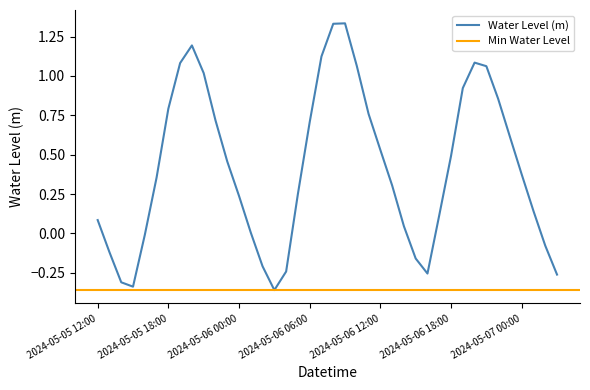

Reading left to right, transcribe all the data shown in this chart.

2024-05-05 12:00=0.1	2024-05-05 13:00=-0.1	2024-05-05 14:00=-0.3	2024-05-05 15:00=-0.3	2024-05-05 16:00=-0.0	2024-05-05 17:00=0.4	2024-05-05 18:00=0.8	2024-05-05 19:00=1.1	2024-05-05 20:00=1.2	2024-05-05 21:00=1.0	2024-05-05 22:00=0.7	2024-05-05 23:00=0.5	2024-05-06 00:00=0.2	2024-05-06 01:00=0.0	2024-05-06 02:00=-0.2	2024-05-06 03:00=-0.4	2024-05-06 04:00=-0.2	2024-05-06 05:00=0.3	2024-05-06 06:00=0.7	2024-05-06 07:00=1.1	2024-05-06 08:00=1.3	2024-05-06 09:00=1.3	2024-05-06 10:00=1.1	2024-05-06 11:00=0.8	2024-05-06 12:00=0.5	2024-05-06 13:00=0.3	2024-05-06 14:00=0.0	2024-05-06 15:00=-0.2	2024-05-06 16:00=-0.3	2024-05-06 17:00=0.1	2024-05-06 18:00=0.5	2024-05-06 19:00=0.9	2024-05-06 20:00=1.1	2024-05-06 21:00=1.1	2024-05-06 22:00=0.9	2024-05-06 23:00=0.6	2024-05-07 00:00=0.4	2024-05-07 01:00=0.1	2024-05-07 02:00=-0.1	2024-05-07 03:00=-0.3